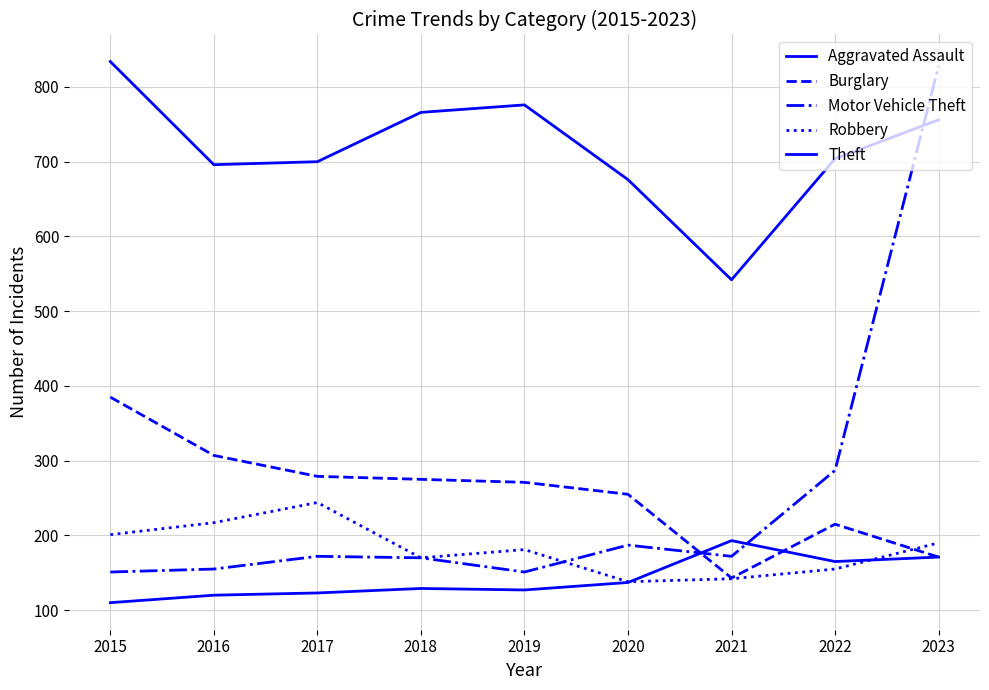

What is the difference between the highest and lowest values at 2017?

577